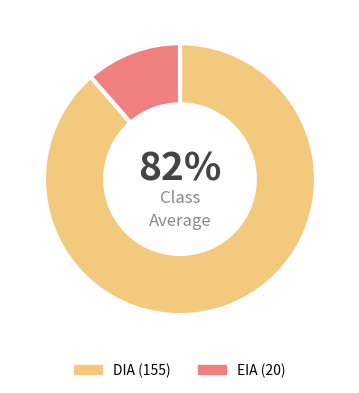

What percentage is the DIA slice, to the nearest percent?

89%